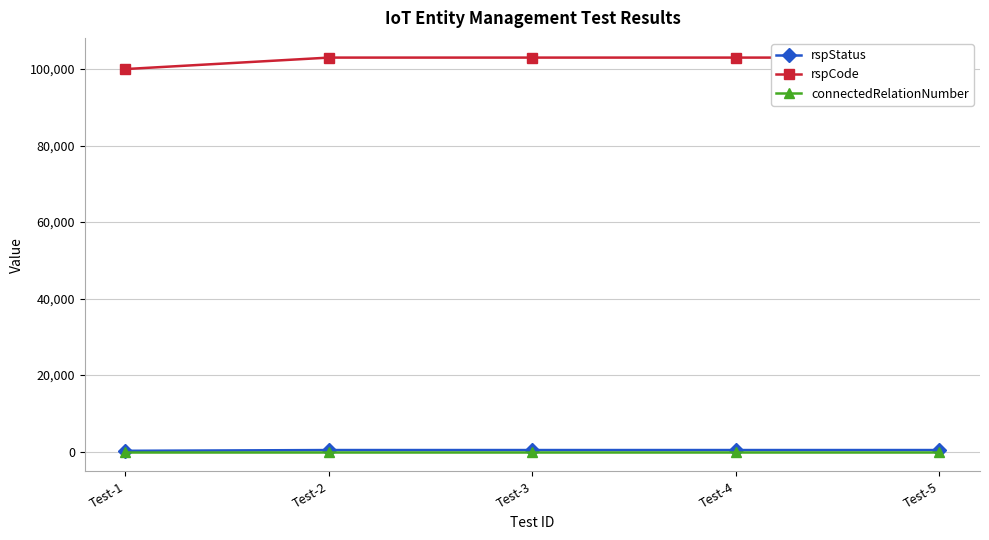

What is the spread (max minus min) of values at Test-2?

103000